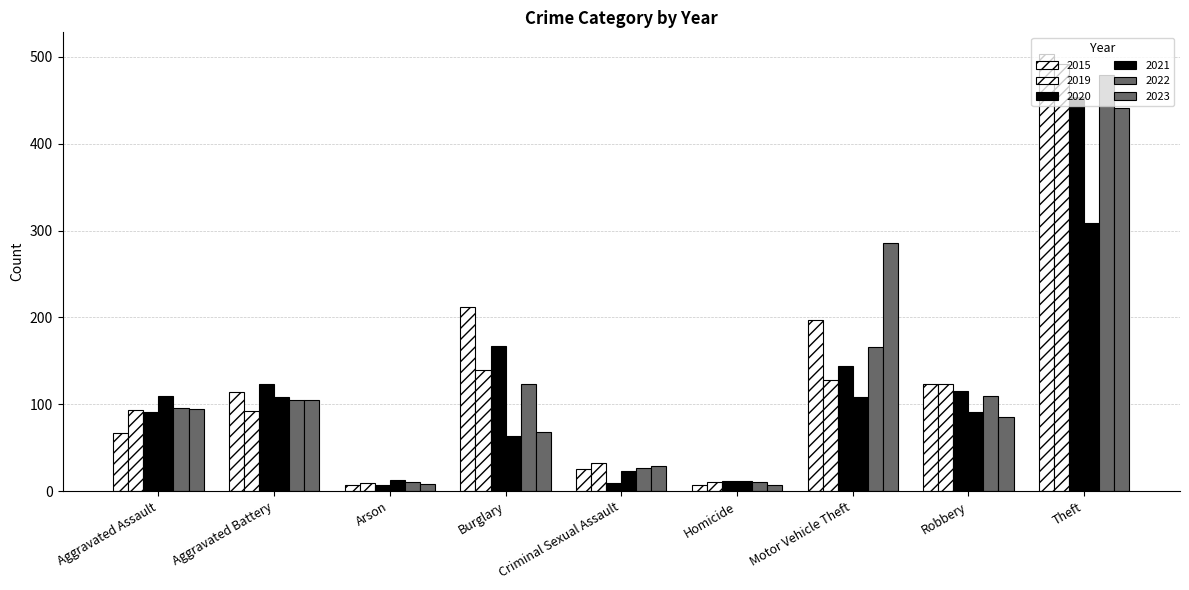

What is the total value across all series at Homicide?

60